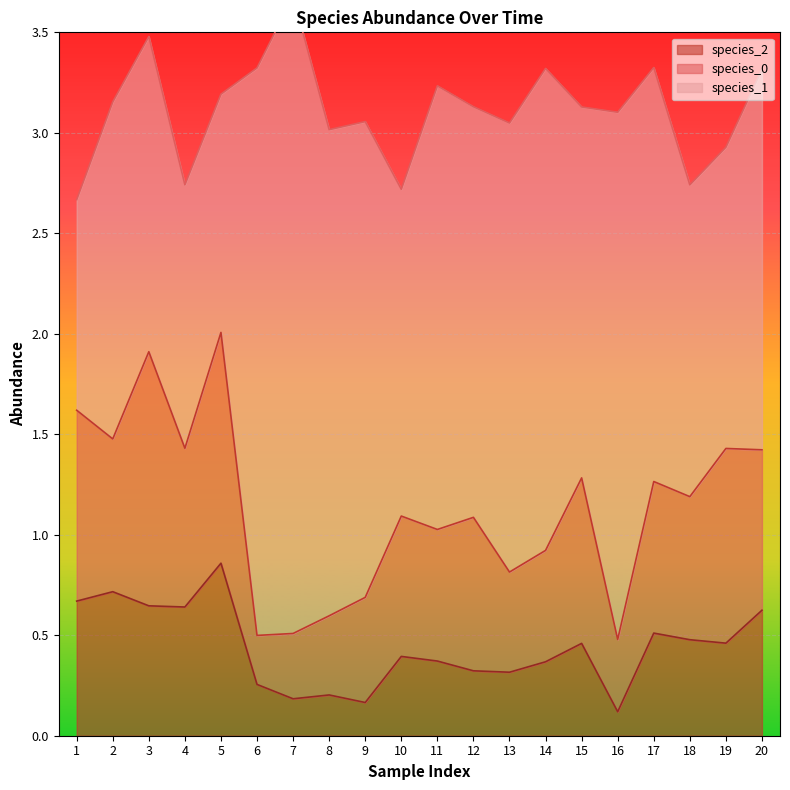

What is the total value across all series at 10?

2.7